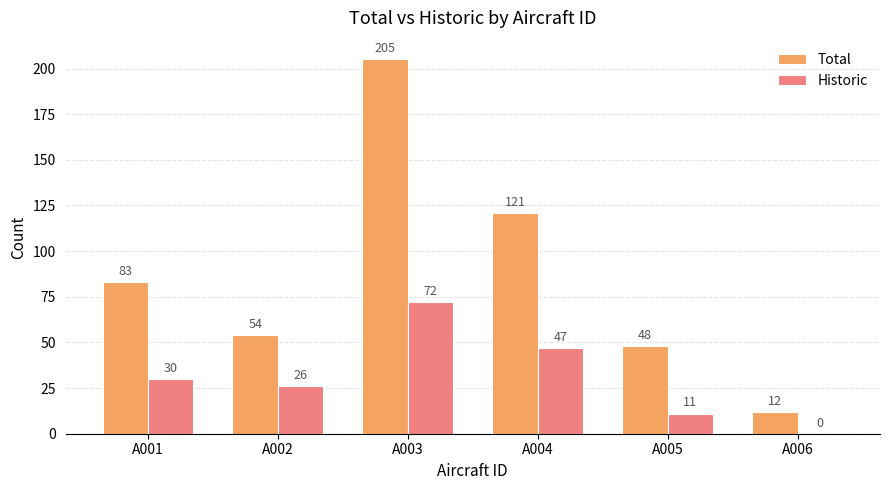

At which category is the sum across all series the highest?

A003